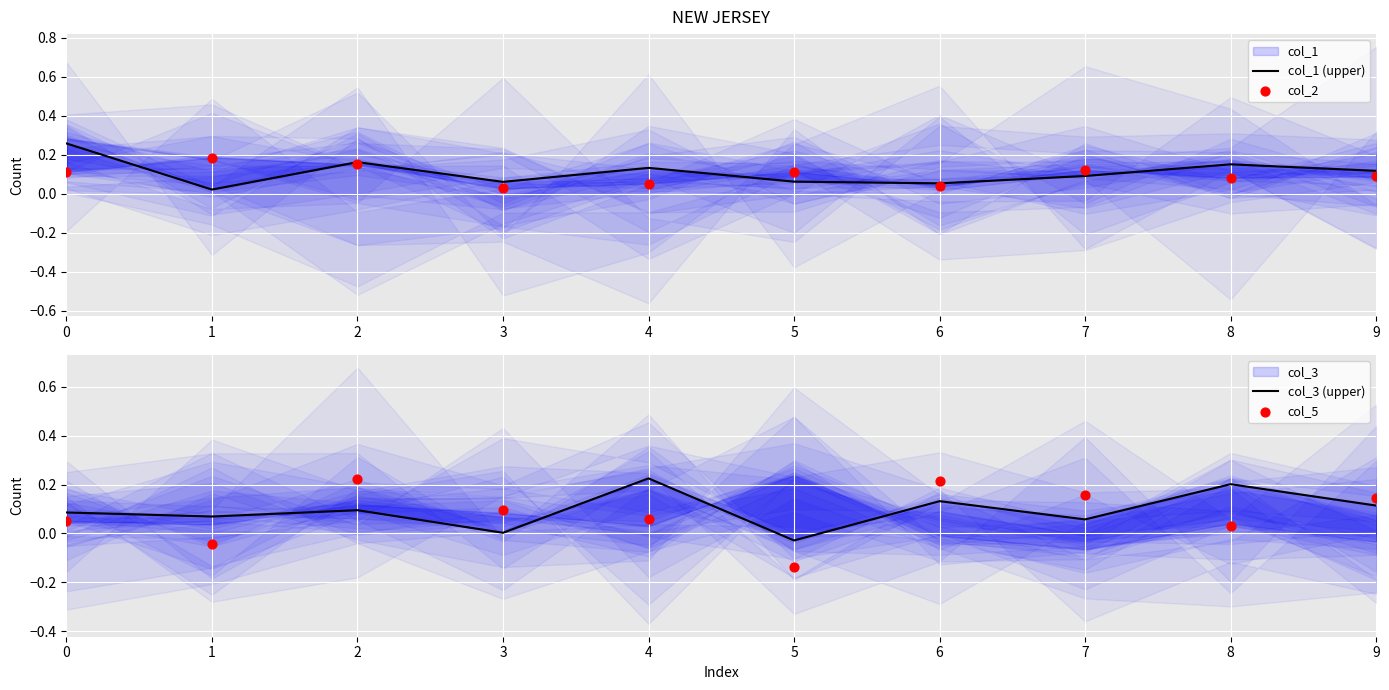

Which series has the largest total across all categories?

col_1 (upper)